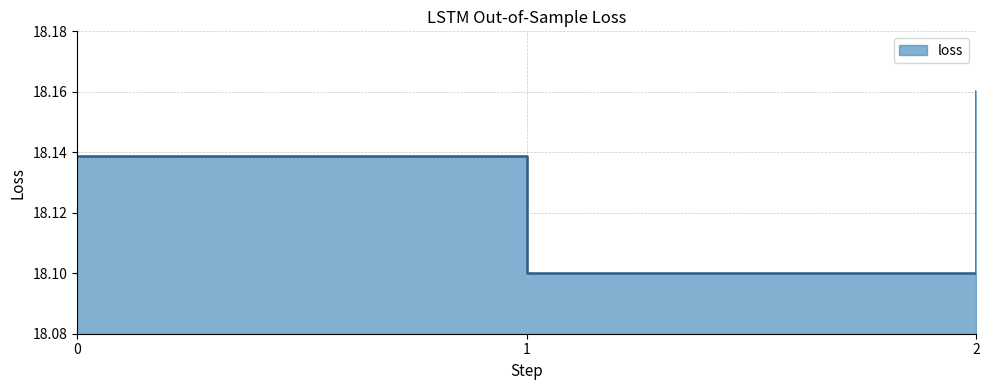

Reading left to right, list all the values displayed in this chart.

0=18.1	1=18.1	2=18.2